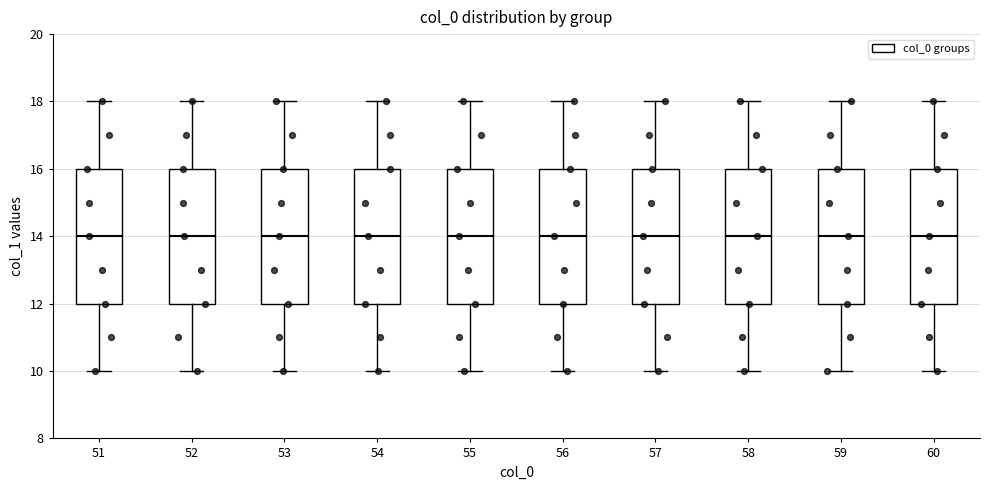

Reading left to right, transcribe this box plot: for each box, give where its median line is, the range the box spans, and where its two whiskers end, as read against the y-axis. The values are not printed on the chart, so give them approximately, as read against the axis.

51: median 14, box 12 to 16, whiskers 10 to 18
52: median 14, box 12 to 16, whiskers 10 to 18
53: median 14, box 12 to 16, whiskers 10 to 18
54: median 14, box 12 to 16, whiskers 10 to 18
55: median 14, box 12 to 16, whiskers 10 to 18
56: median 14, box 12 to 16, whiskers 10 to 18
57: median 14, box 12 to 16, whiskers 10 to 18
58: median 14, box 12 to 16, whiskers 10 to 18
59: median 14, box 12 to 16, whiskers 10 to 18
60: median 14, box 12 to 16, whiskers 10 to 18